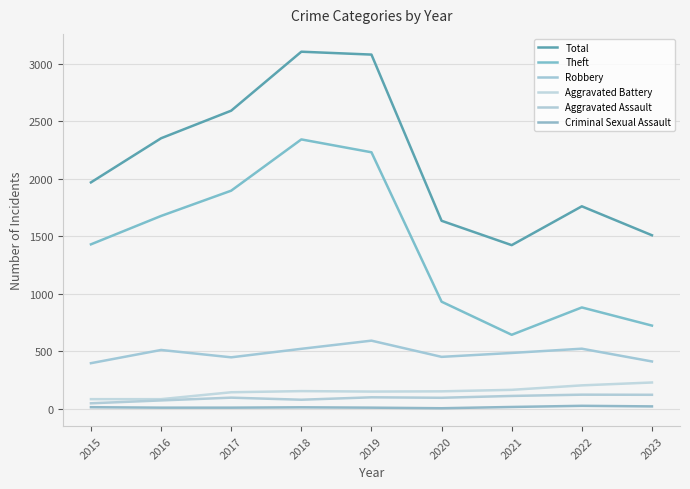

What is the value of the Robbery point at the 4th from the left?

520